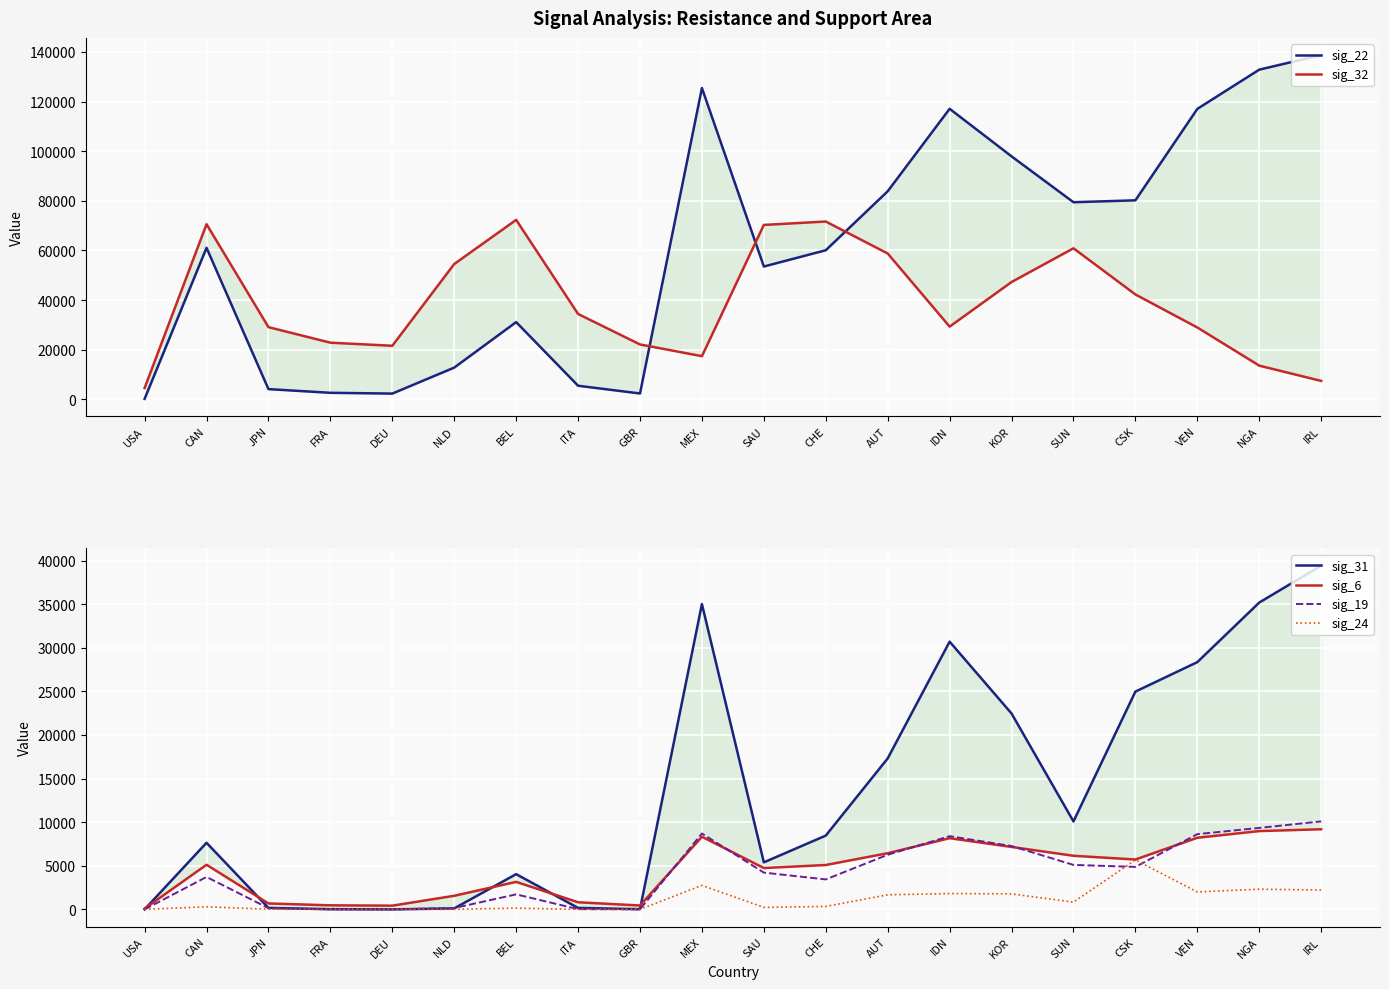

At which category does sig_32 reach its first local peak?

CAN